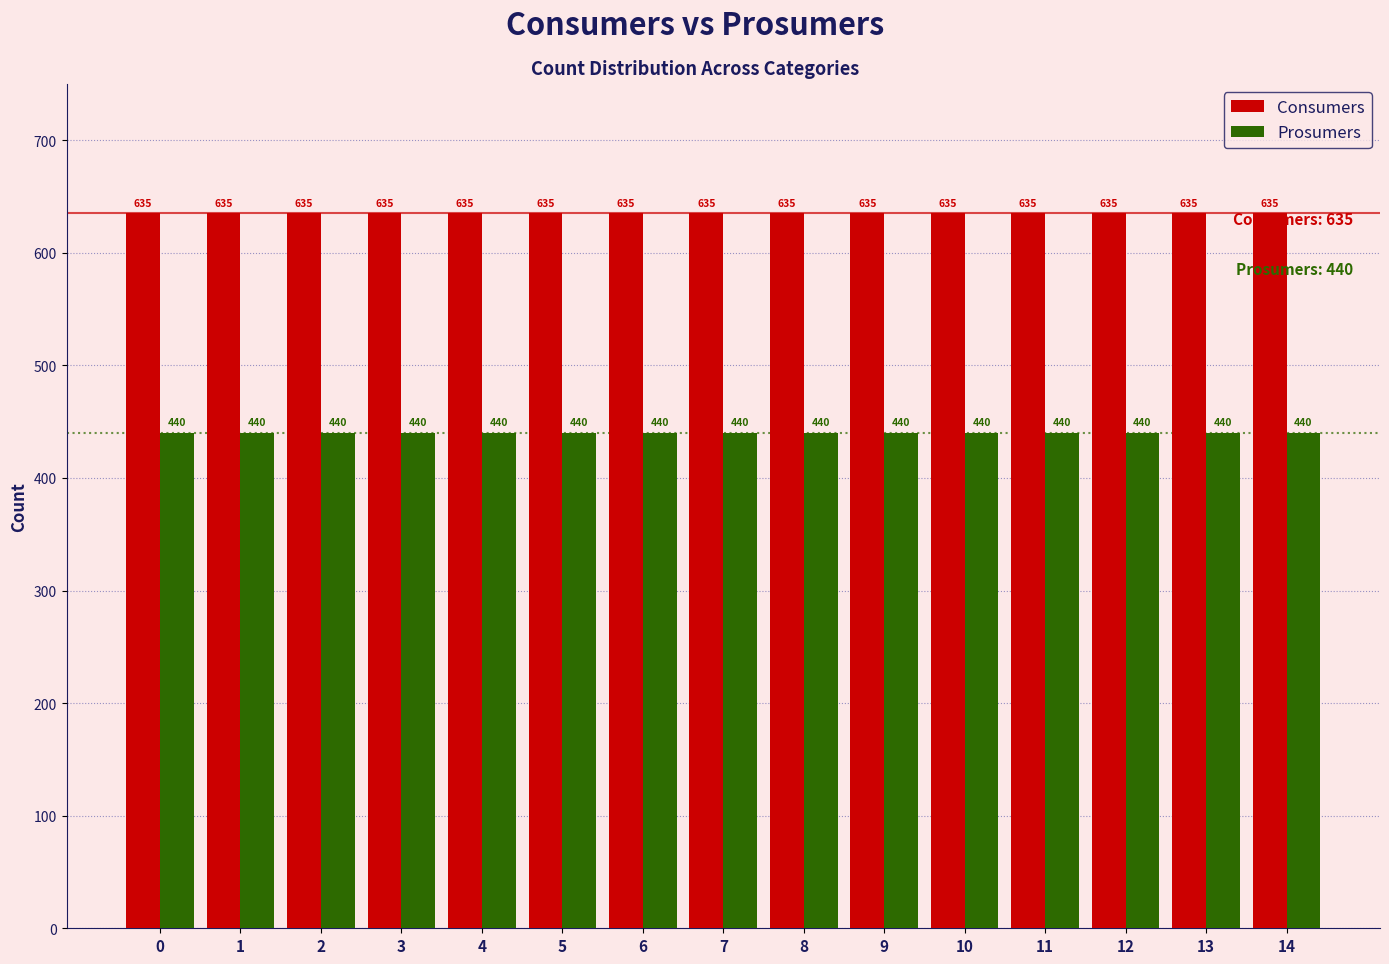

Is it true that Prosumers equals 251 at 4?

False